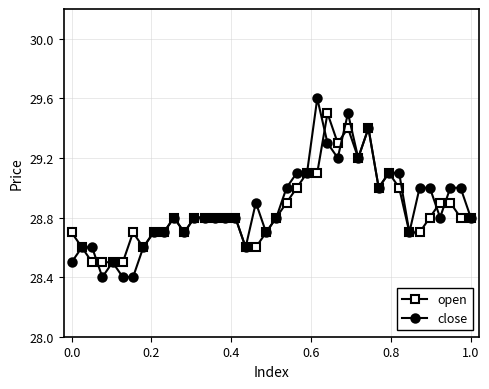

What is the maximum value for open?

29.5